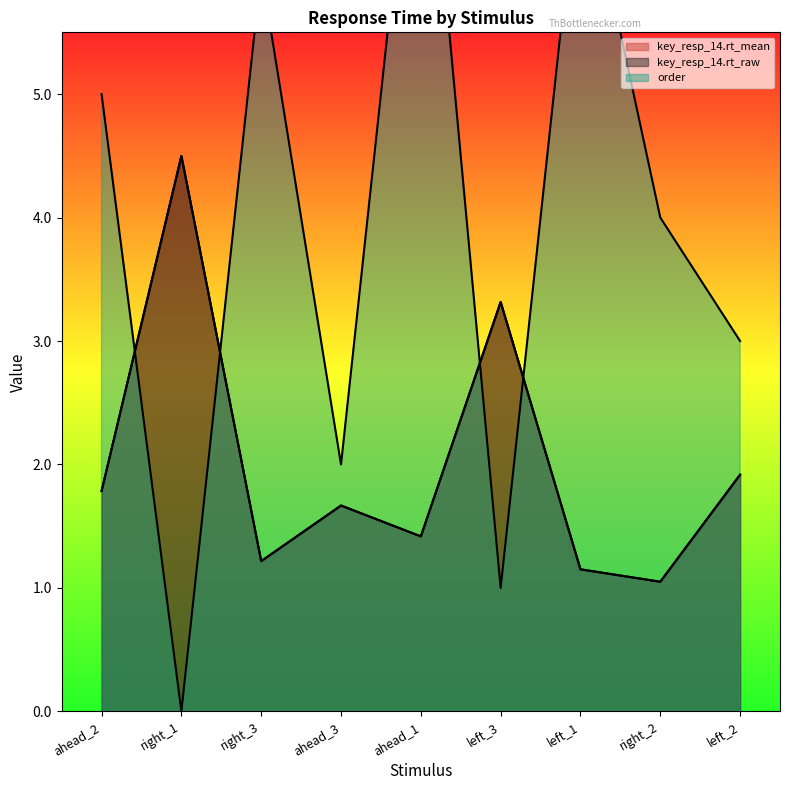

Rank the series by their maximum value, from lowest to highest.

key_resp_14.rt_raw, key_resp_14.rt_mean, order